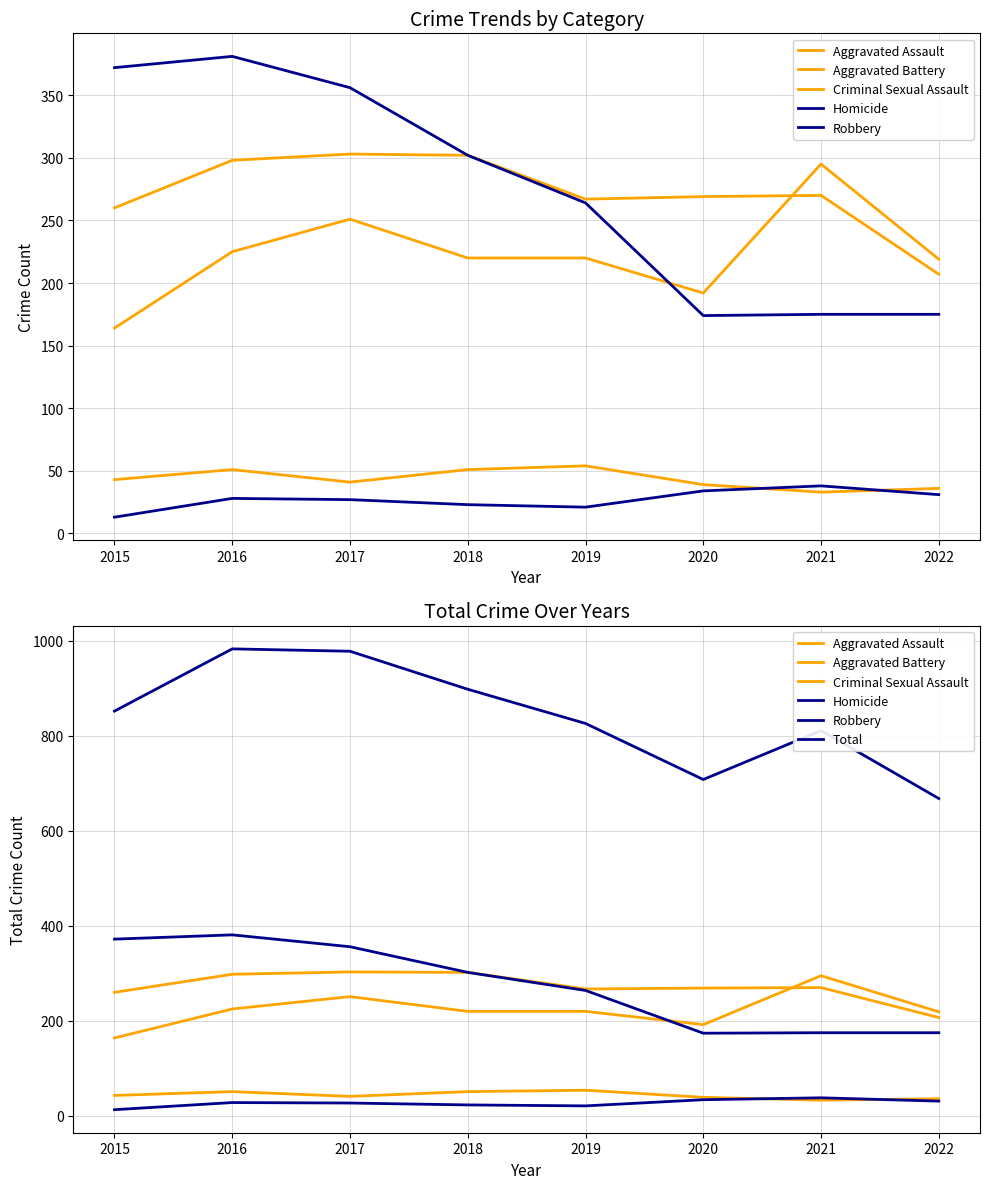

What is the approximate value of Aggravated Battery at 2018?

302